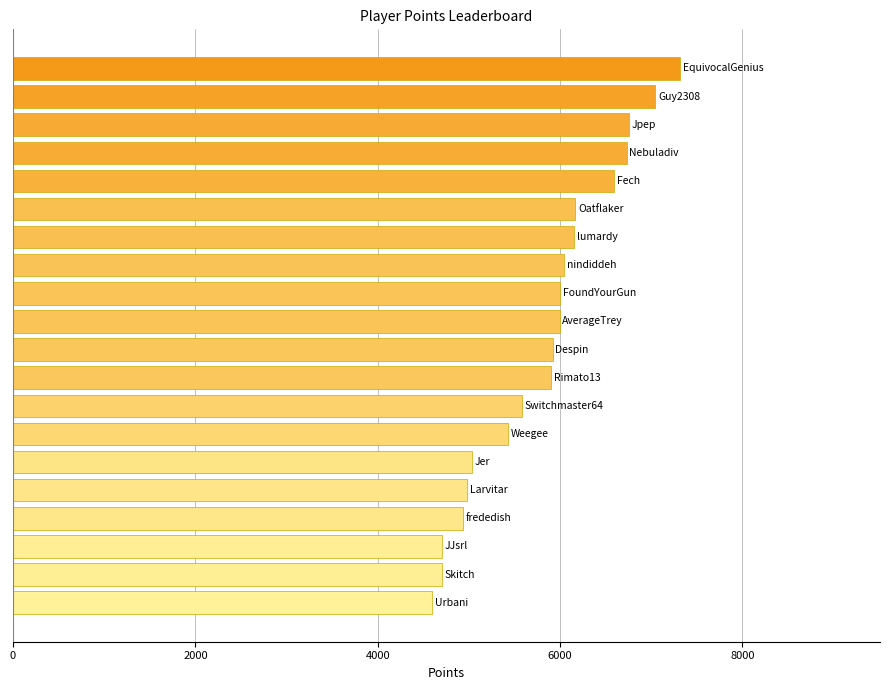

What is the greatest value displayed?

7315